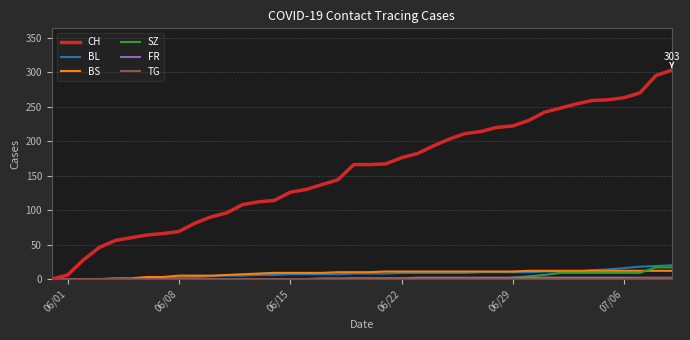

How many lines are shown in the chart?

6